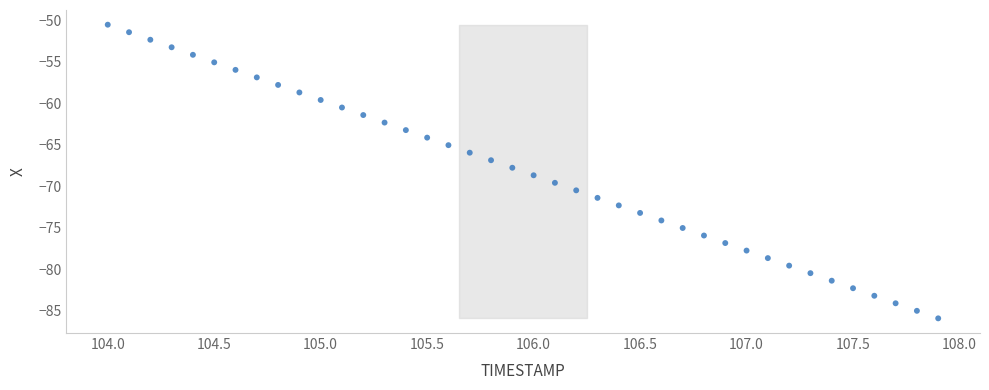

What is the range of Y values (max minus min)?

35.4